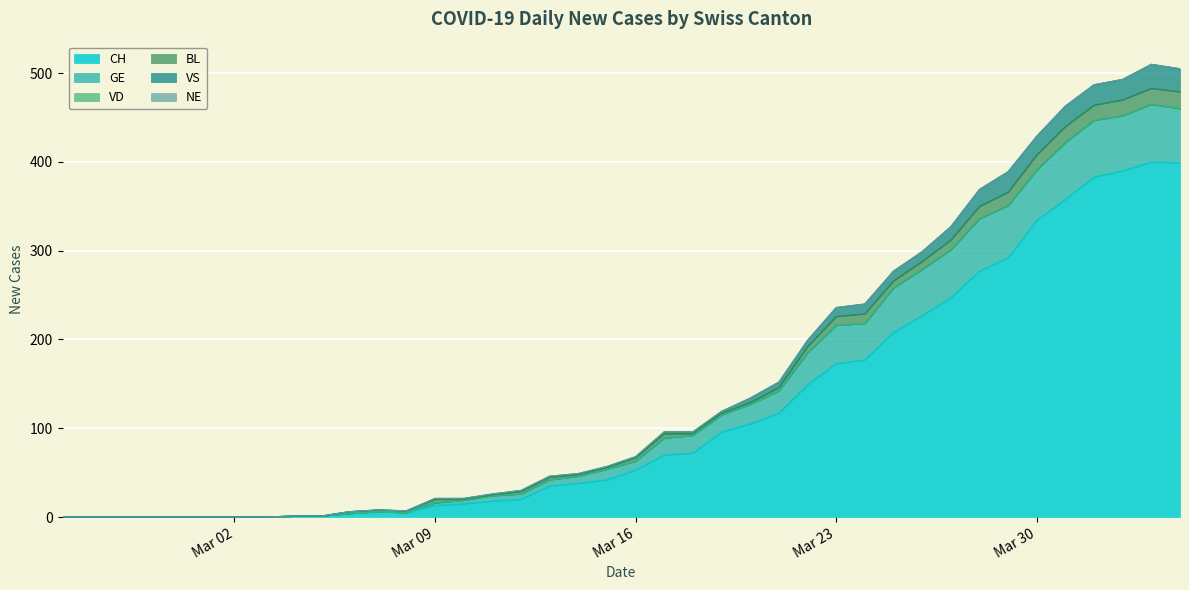

True or false: VS and GE intersect in this chart.

False